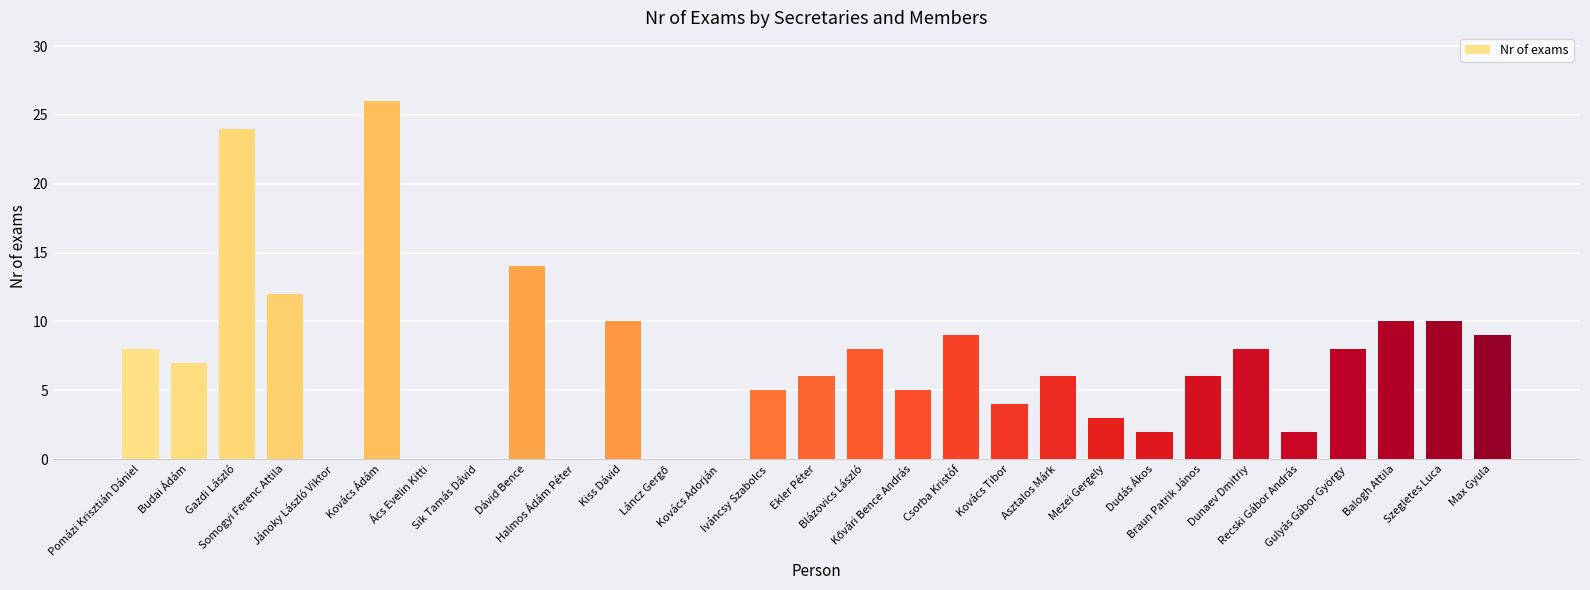

How many series are shown in this chart?

1